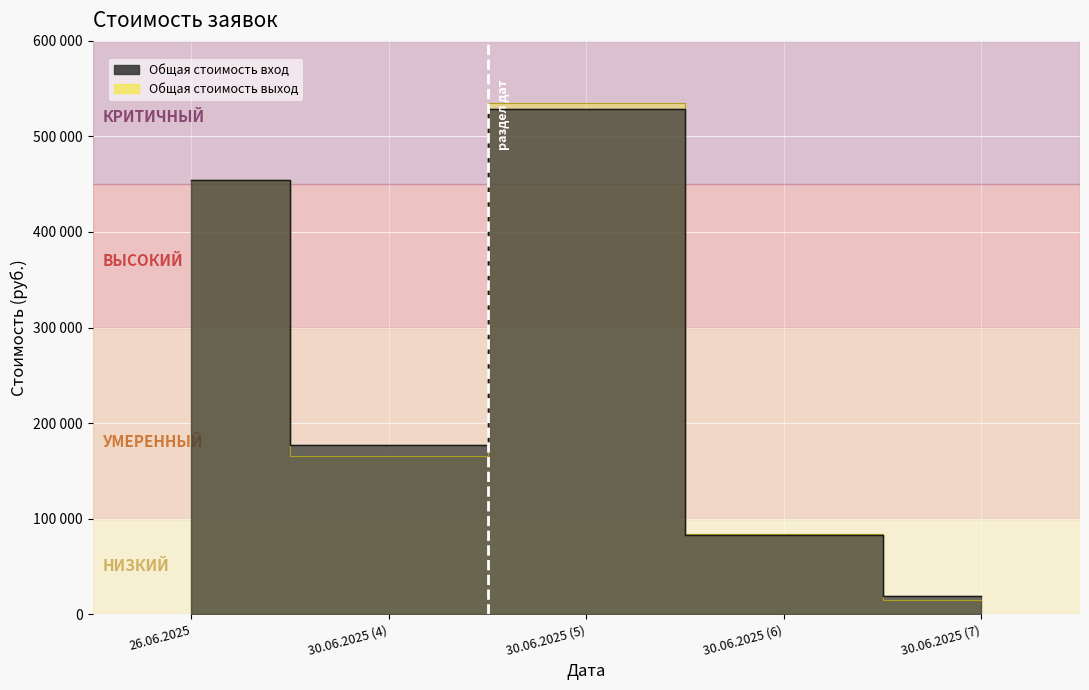

What is the difference between the maximum and minimum values in the Общая стоимость выход series?

520500